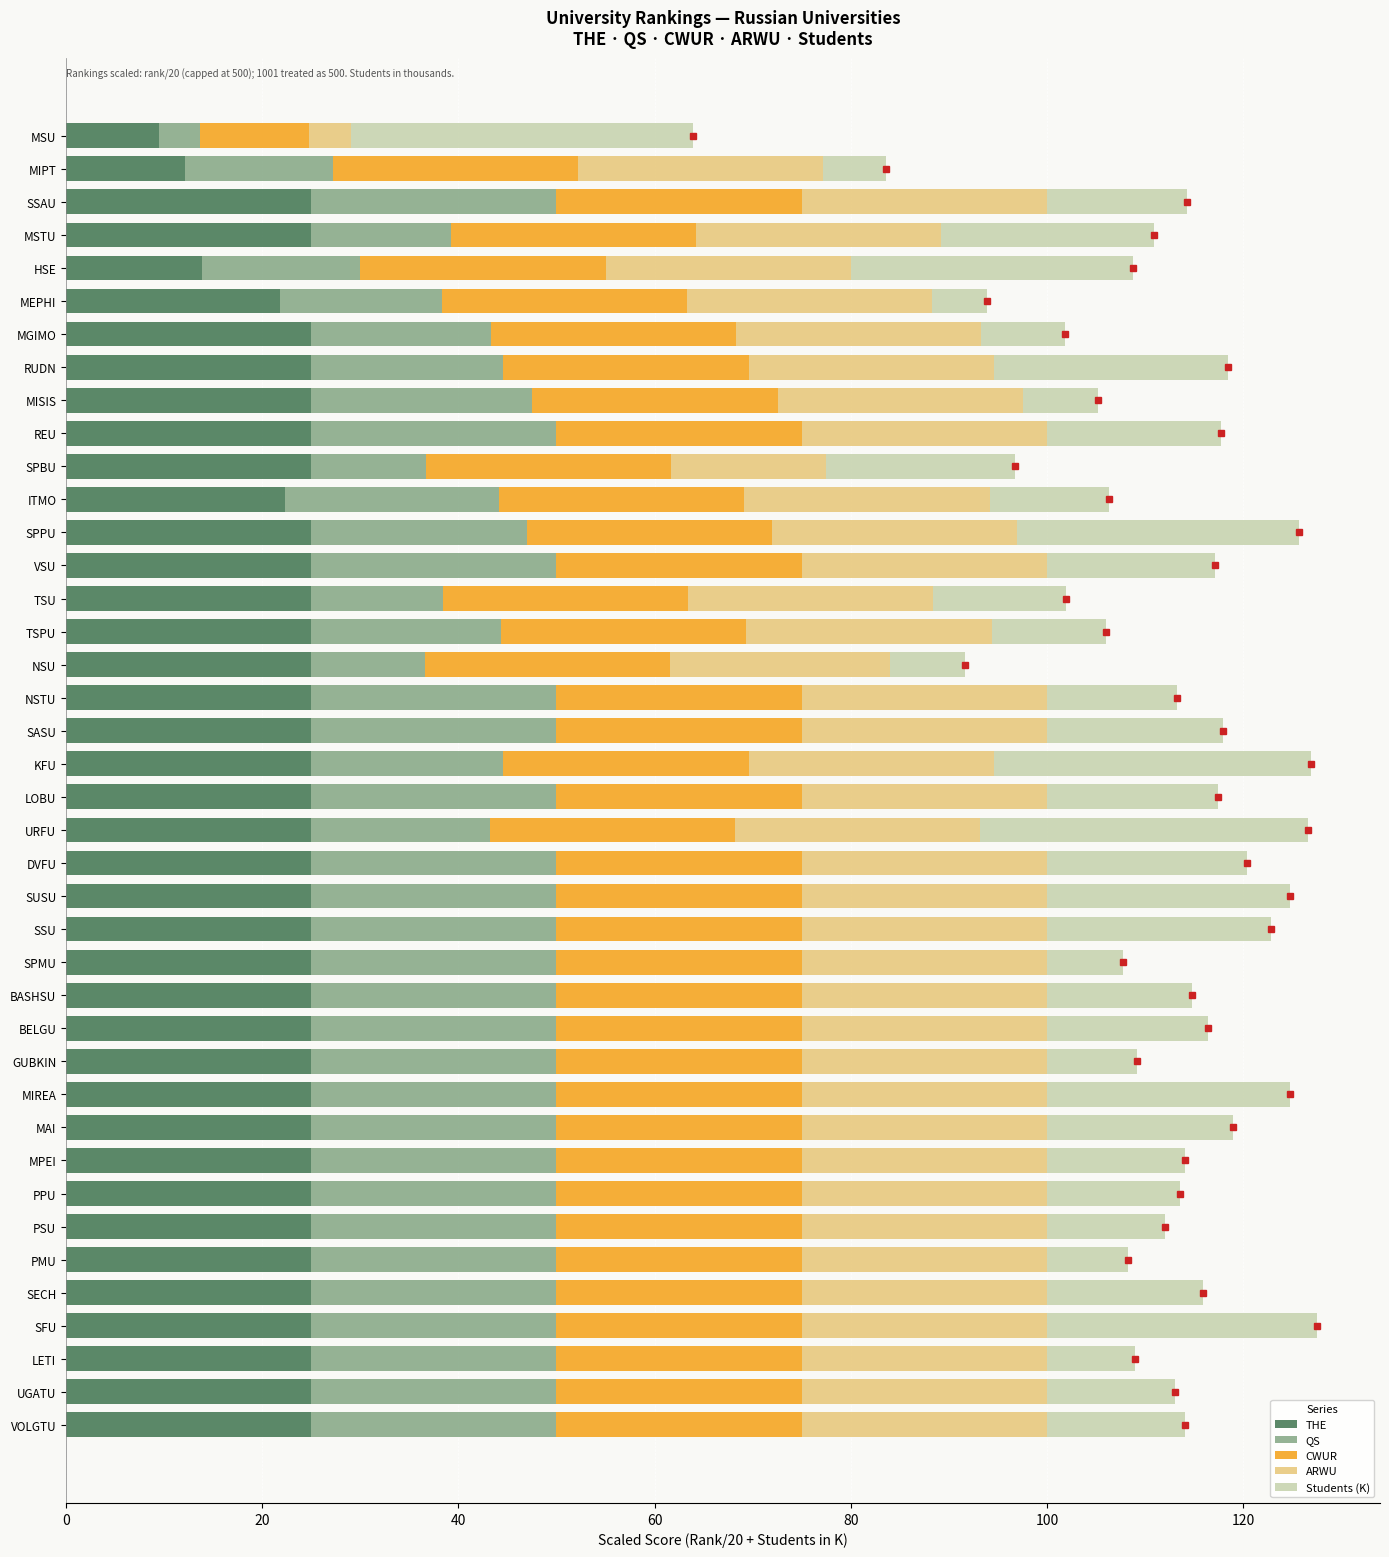

What is the approximate value of THE at SSAU?

25.0